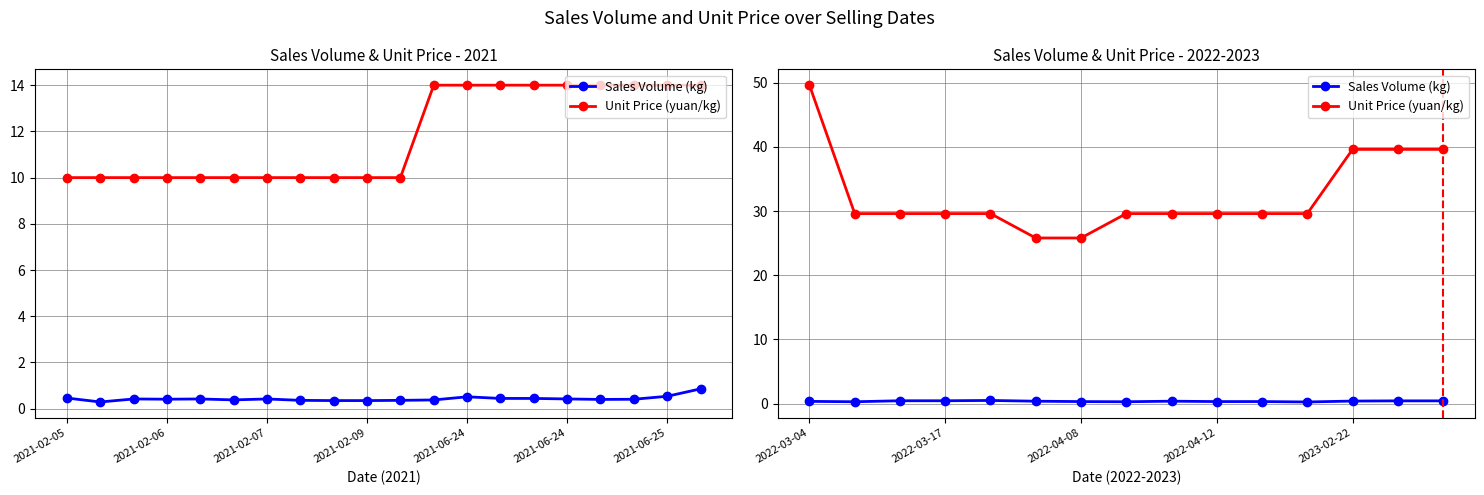

What is the difference between the second highest and minimum values in the Unit Price (yuan/kg) series?

13.8